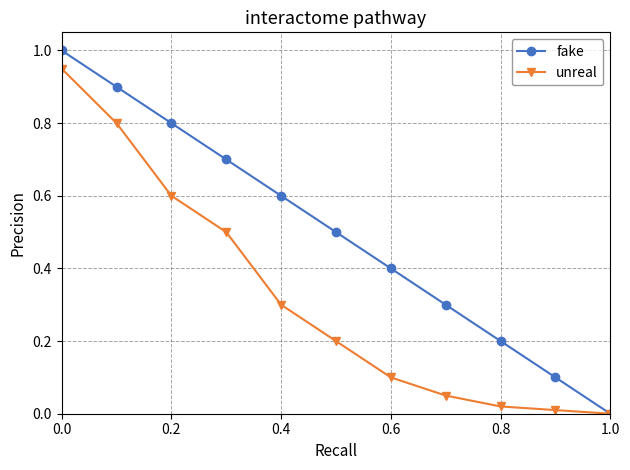

True or false: unreal has more than 0 interior local peaks.

False